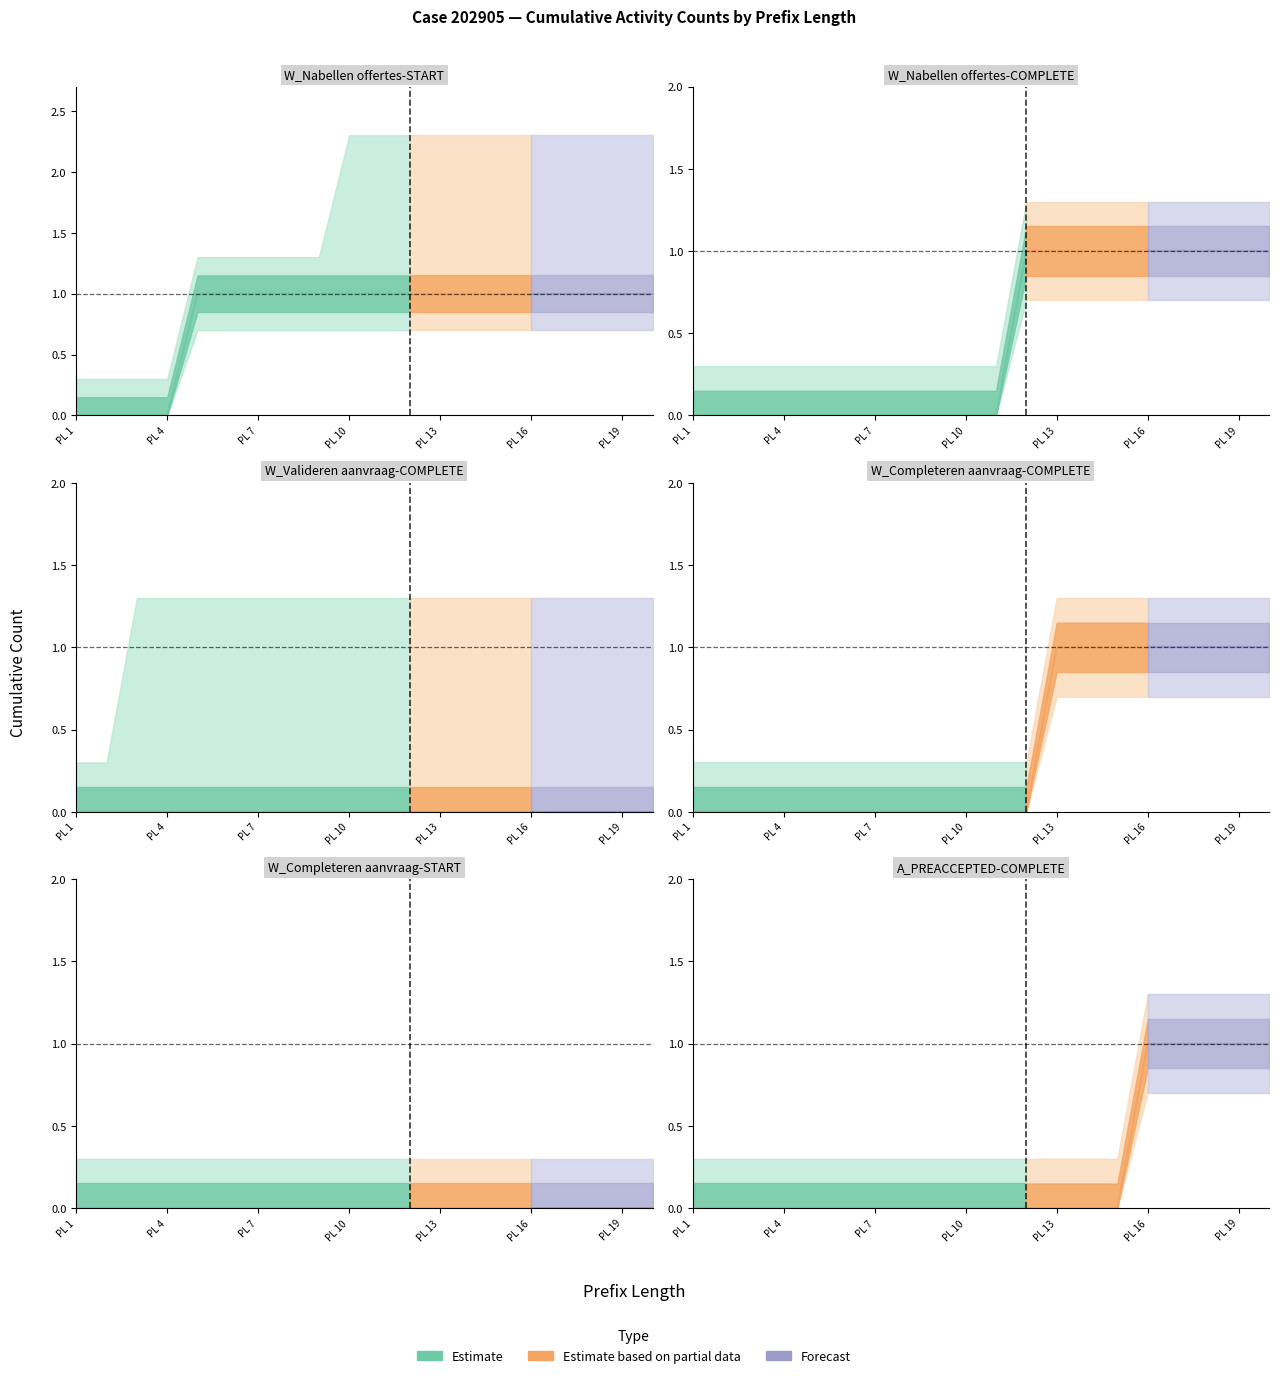

Between 15 and 9, which is larger?

15